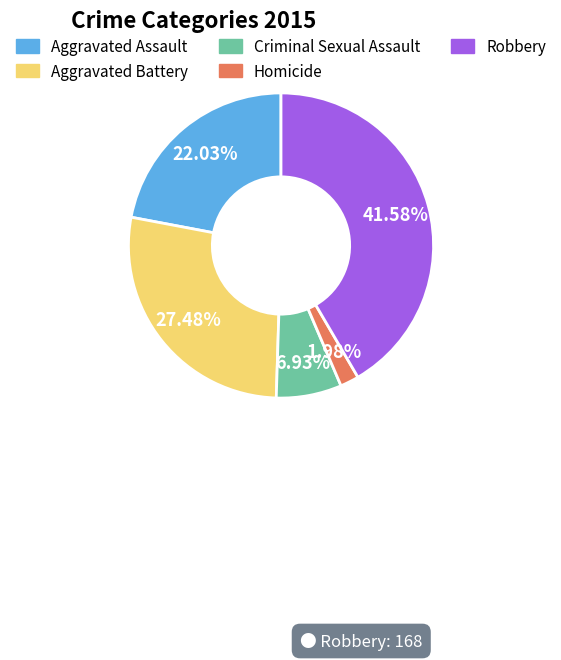

Rank the categories by value from lowest to highest.

Homicide, Criminal Sexual Assault, Aggravated Assault, Aggravated Battery, Robbery